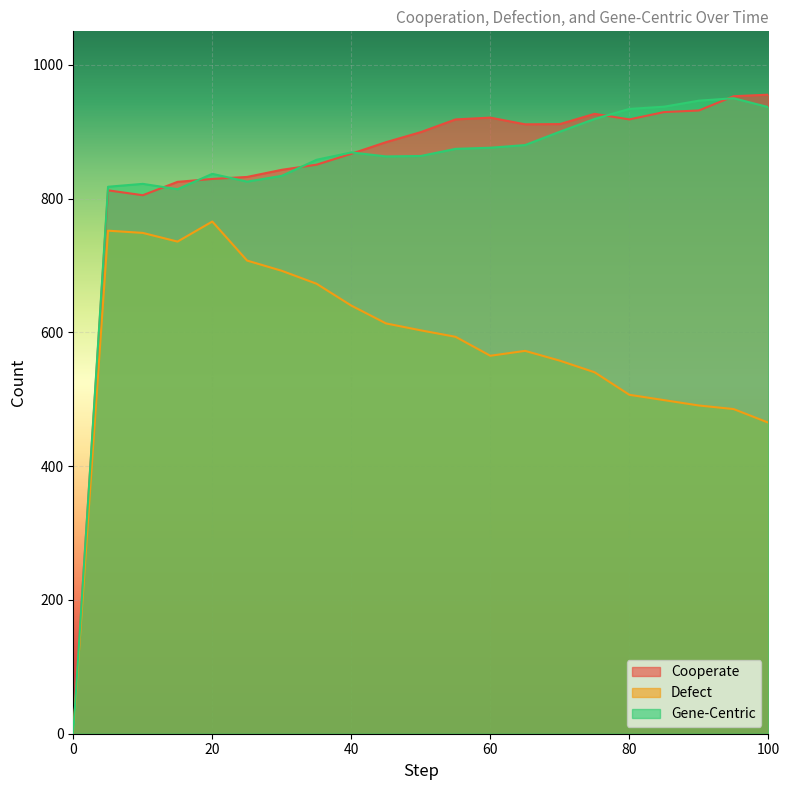

Rank the categories by Gene-Centric value from lowest to highest.

0, 15, 5, 10, 25, 30, 20, 35, 45, 50, 40, 55, 60, 65, 70, 75, 80, 100, 85, 90, 95